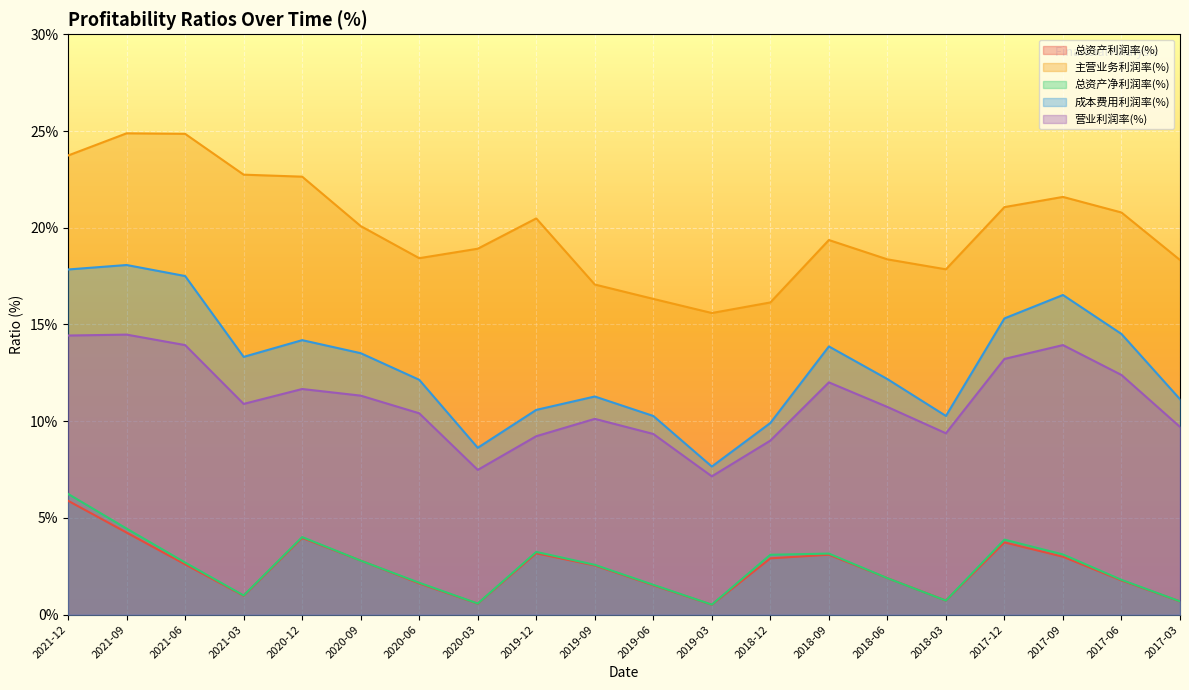

What is the highest value of the 营业利润率(%) series?

14.5